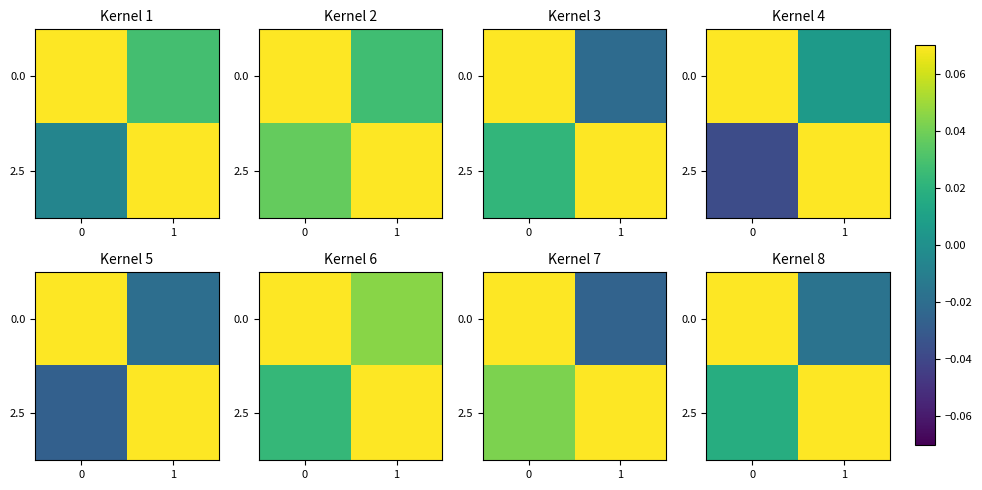

What is the highest value of the row_0 series?

1.0